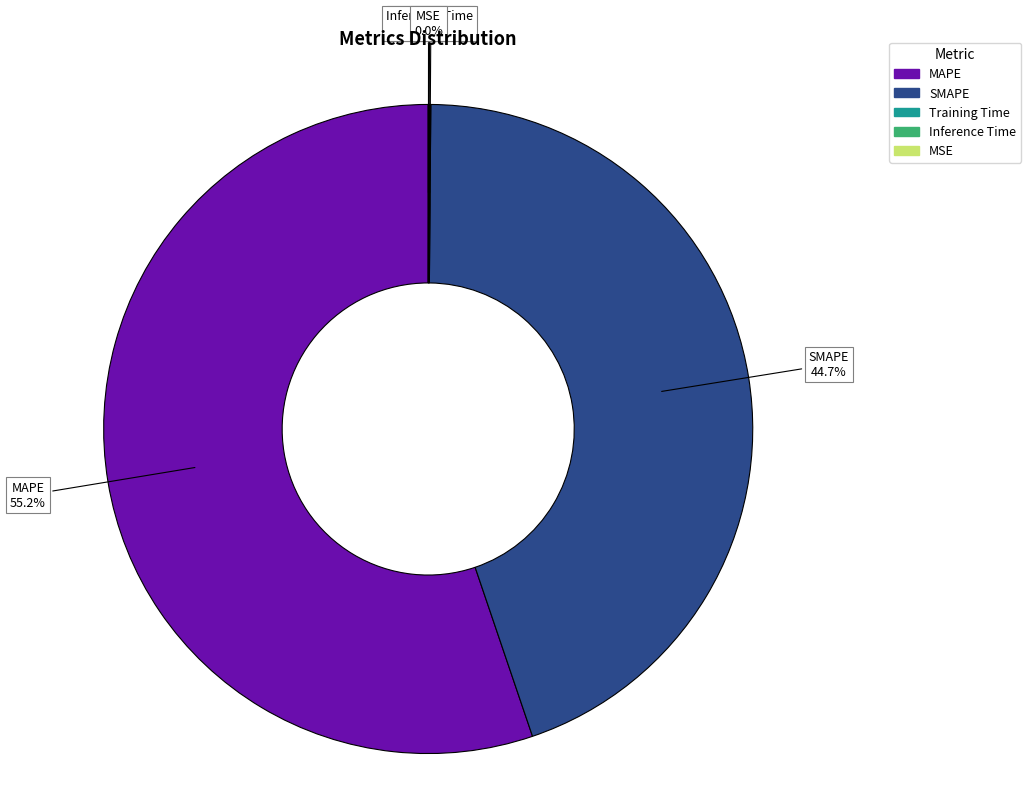

To the nearest percent, what is the difference between the largest and smallest slice percentages?

55%